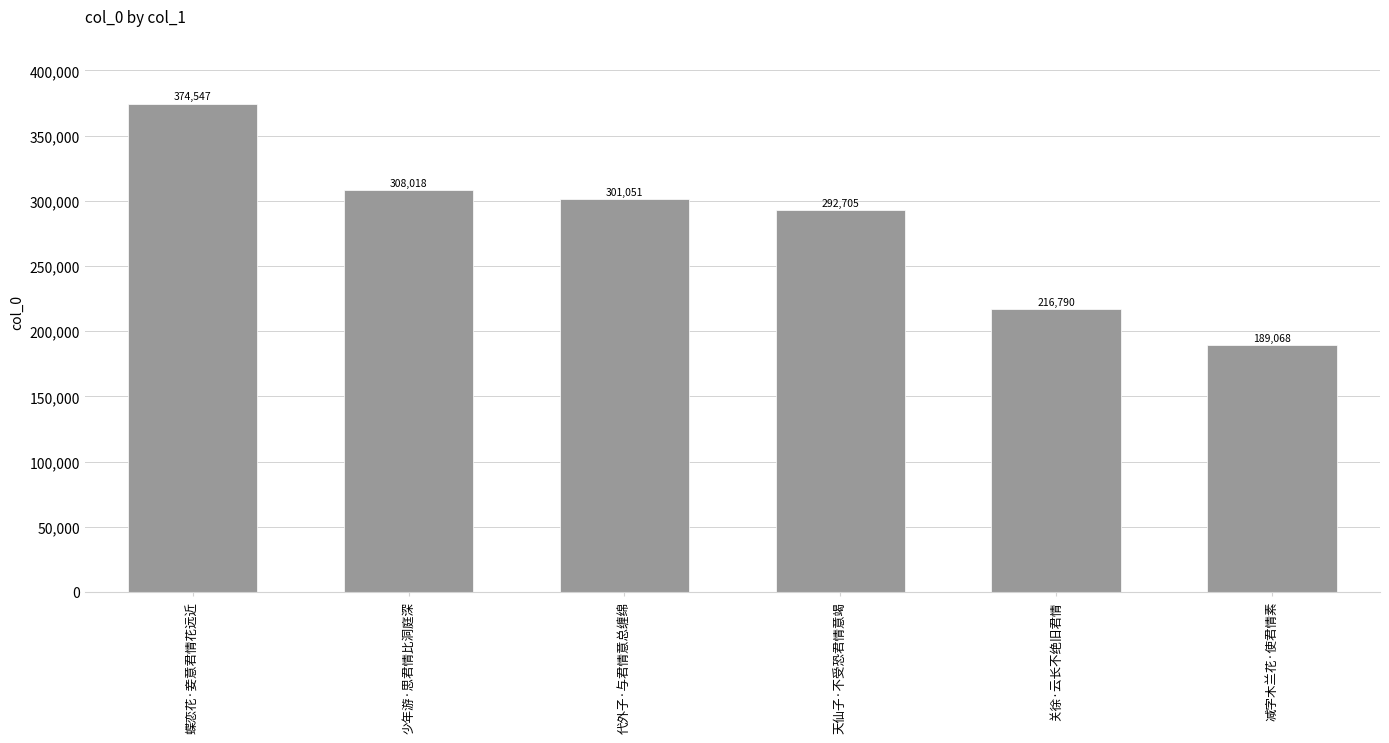

Which category has the lowest value across all series?

减字木兰花·使君情素